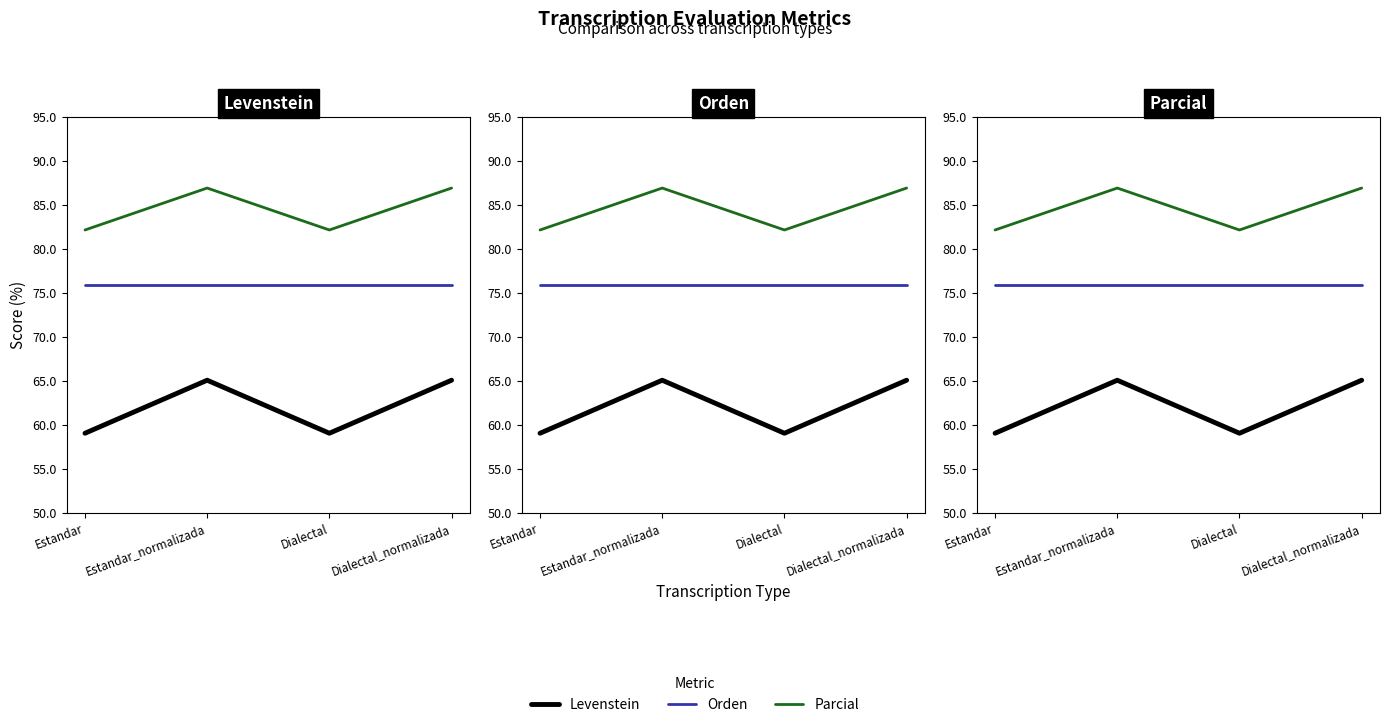

True or false: Parcial and Orden cross at least once.

False